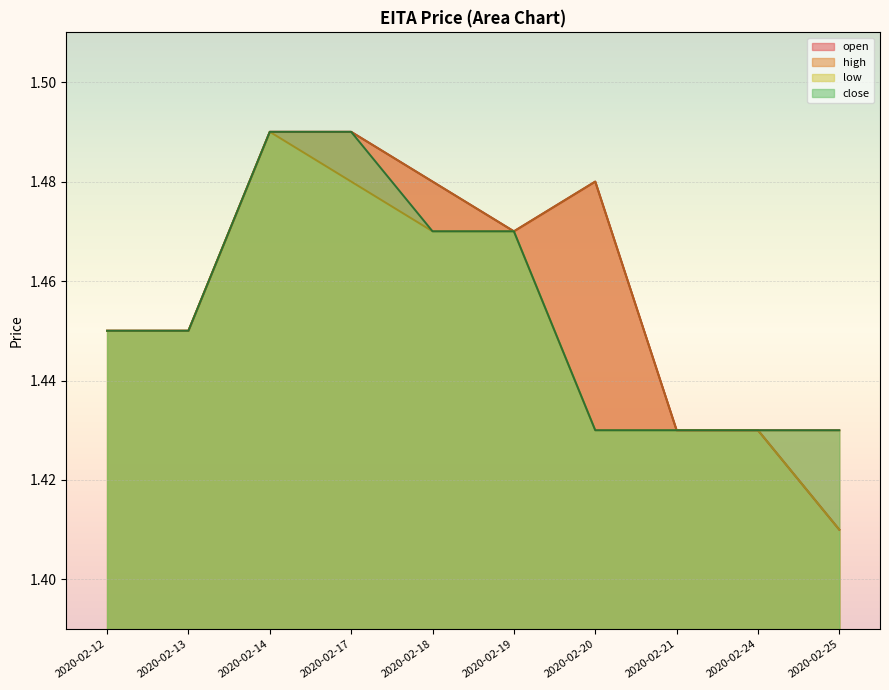

What is the approximate value of high at 2020-02-24?

1.4